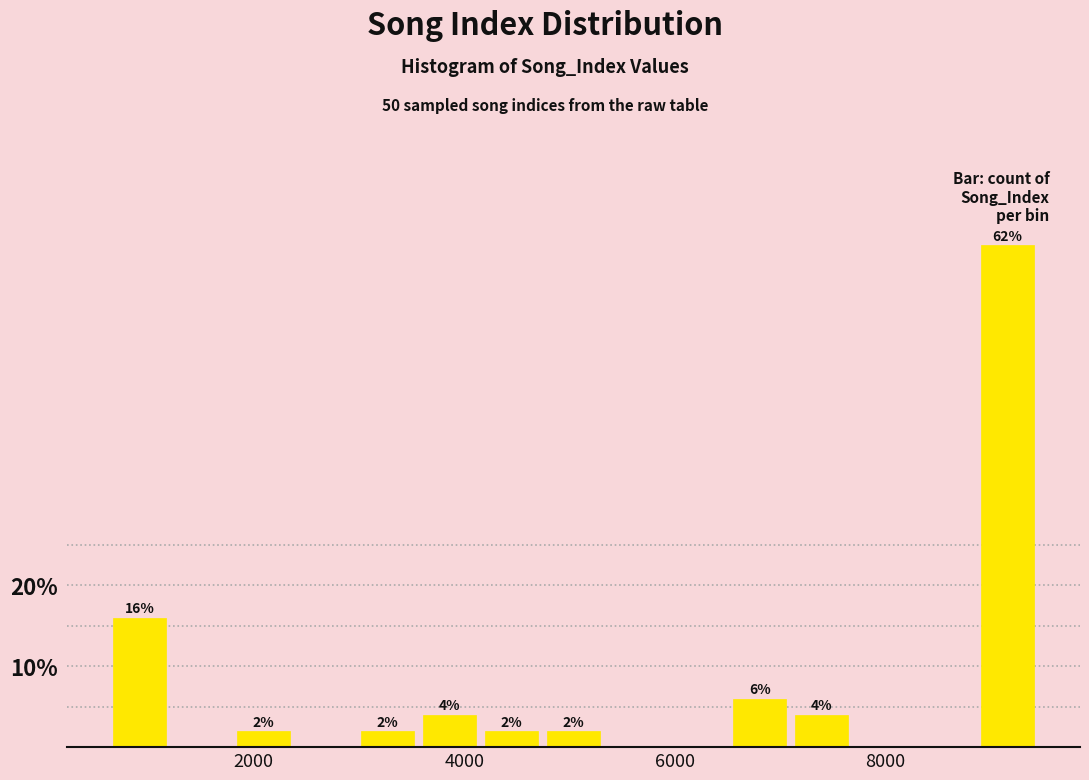

Read against the x-axis, roughly where is the centre of the tallest bar?

9200